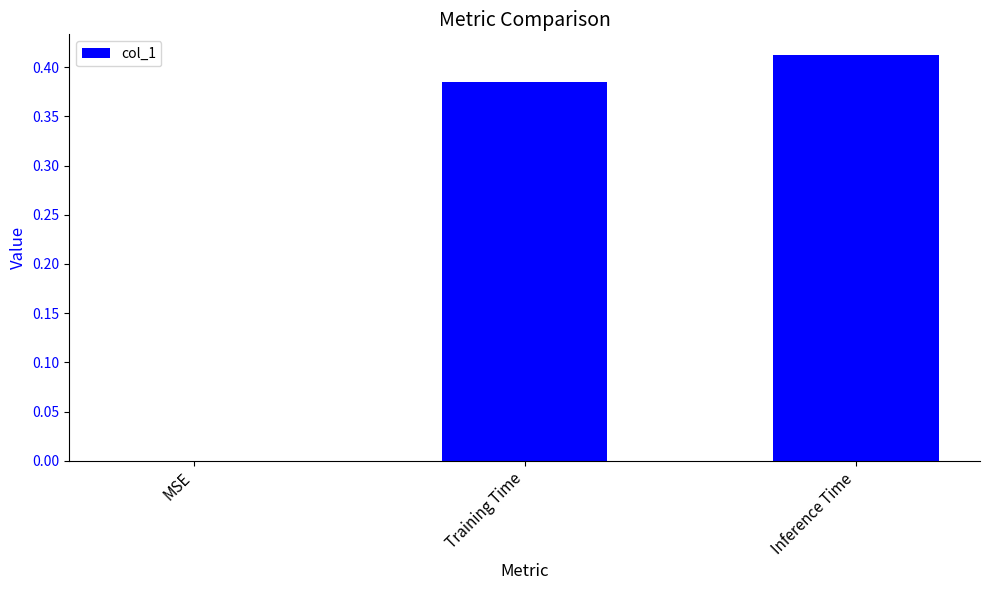

How many values are between 0 and 1?

3